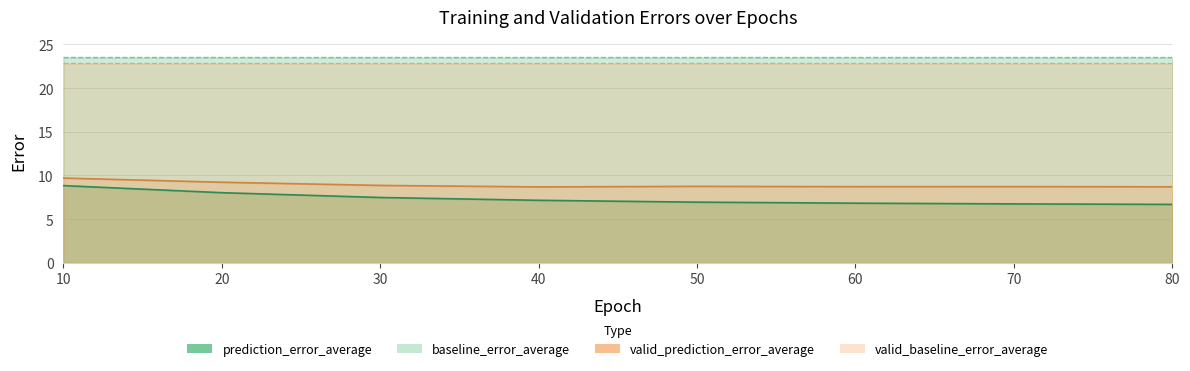

What is the difference between the maximum and minimum values in the prediction_error_average series?

2.2